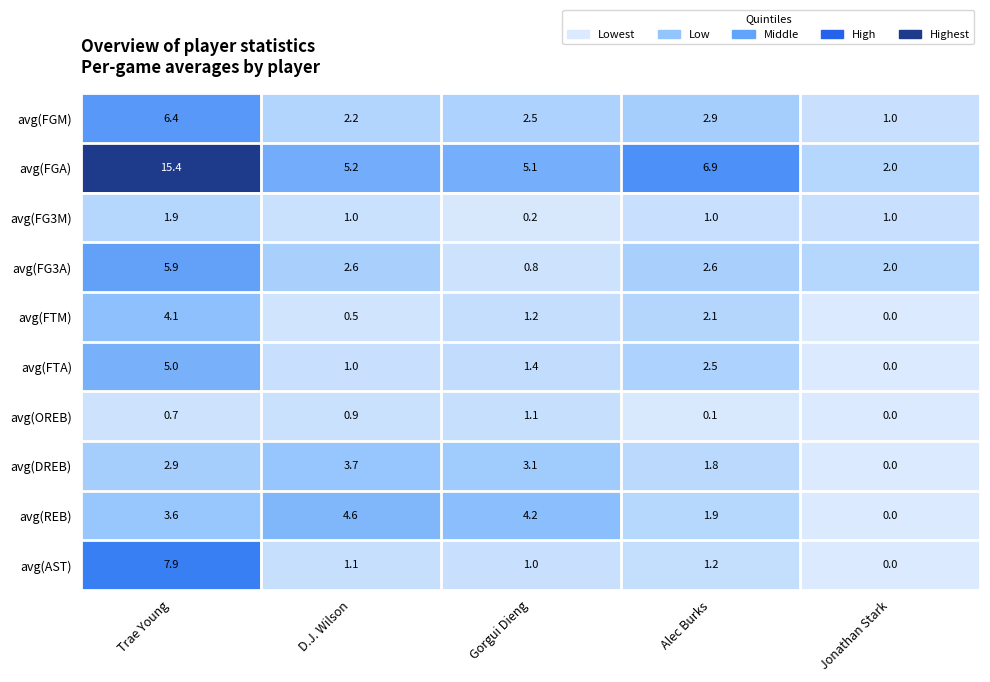

What is the difference between the highest and lowest values at Alec Burks?

6.8